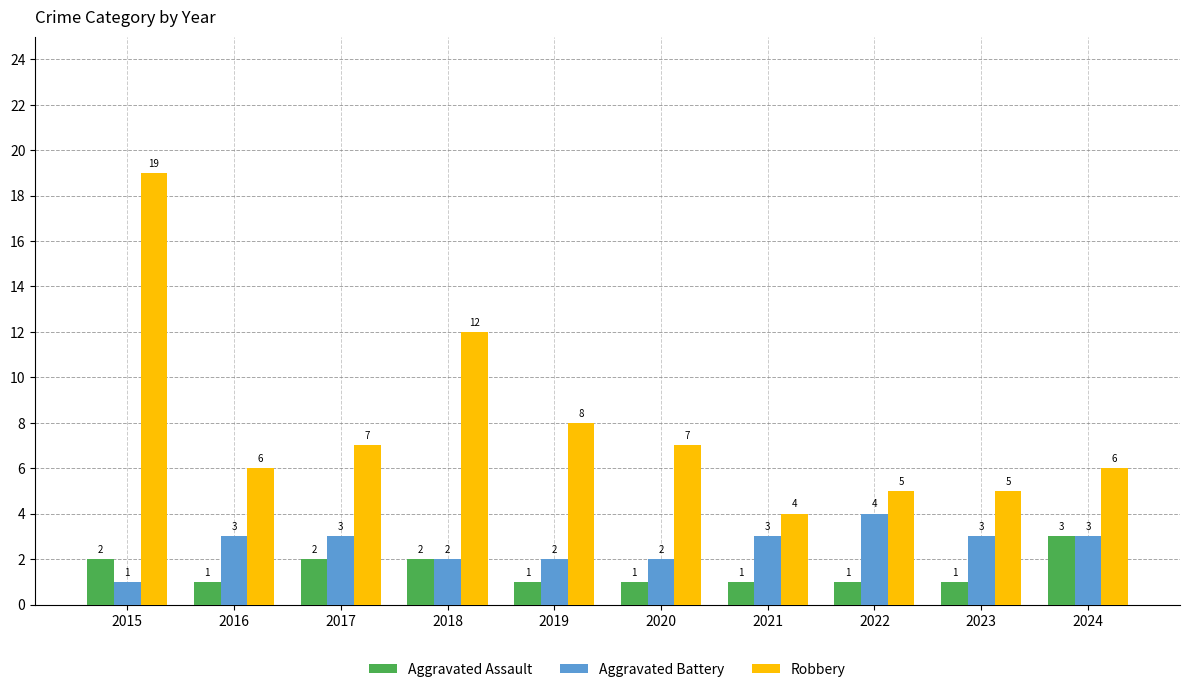

Between 2020 and 2021, which series saw the biggest shift?

Robbery